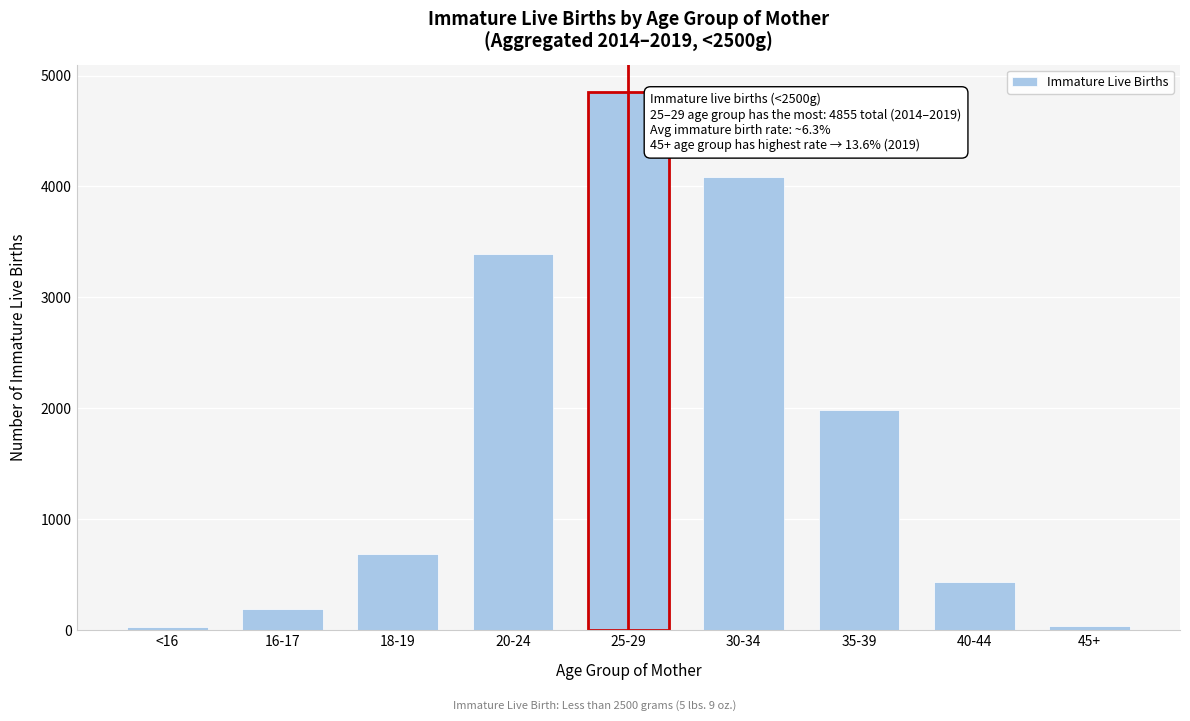

Is it true that the value at 40-44 is 432?

True